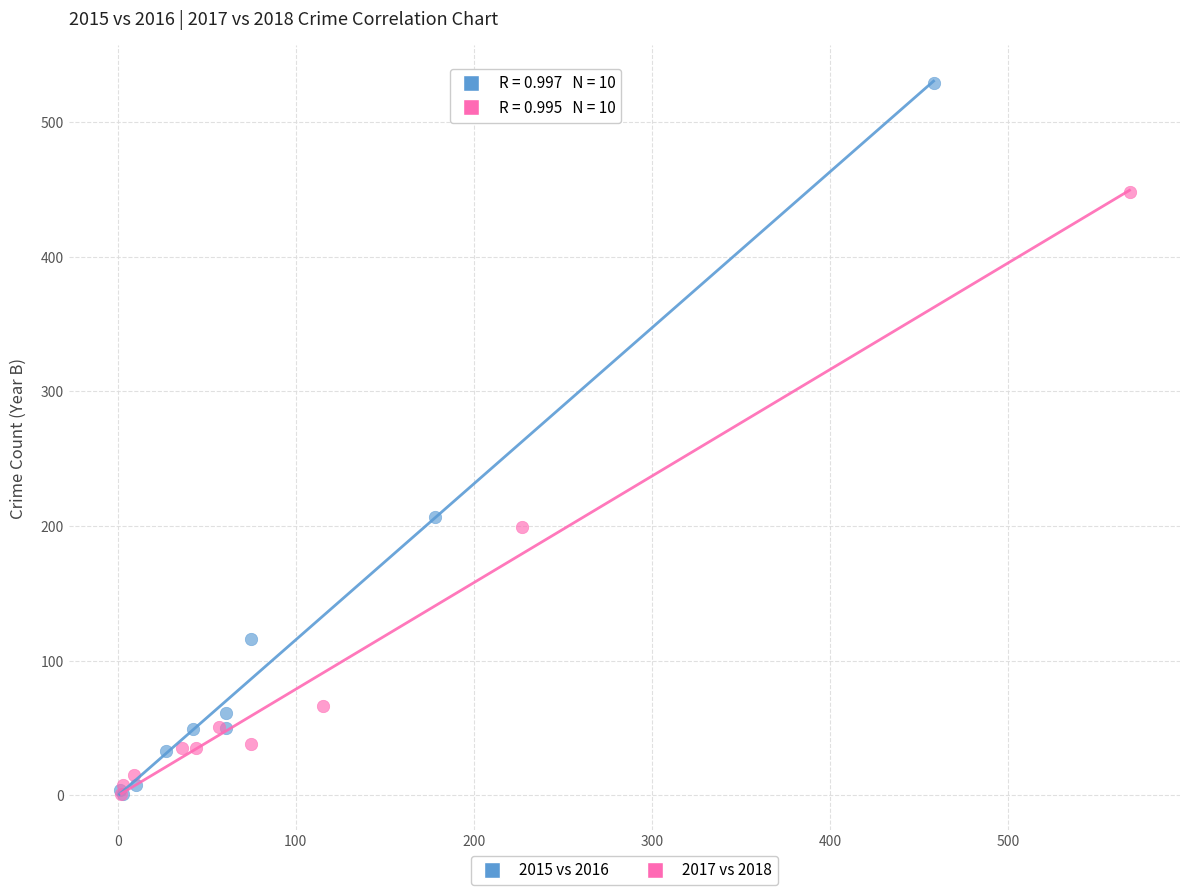

Which series contains the highest Y value?

2015 vs 2016